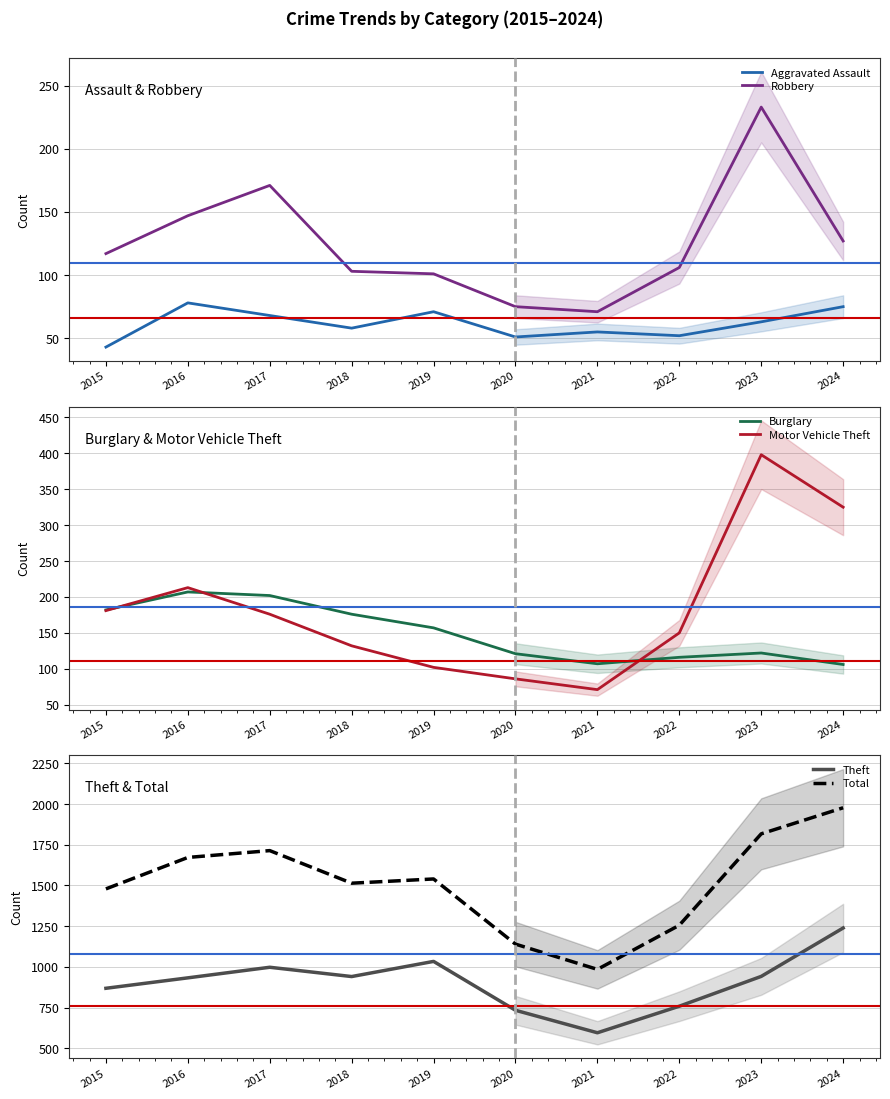

What is the total value across all series at 2017?

3329